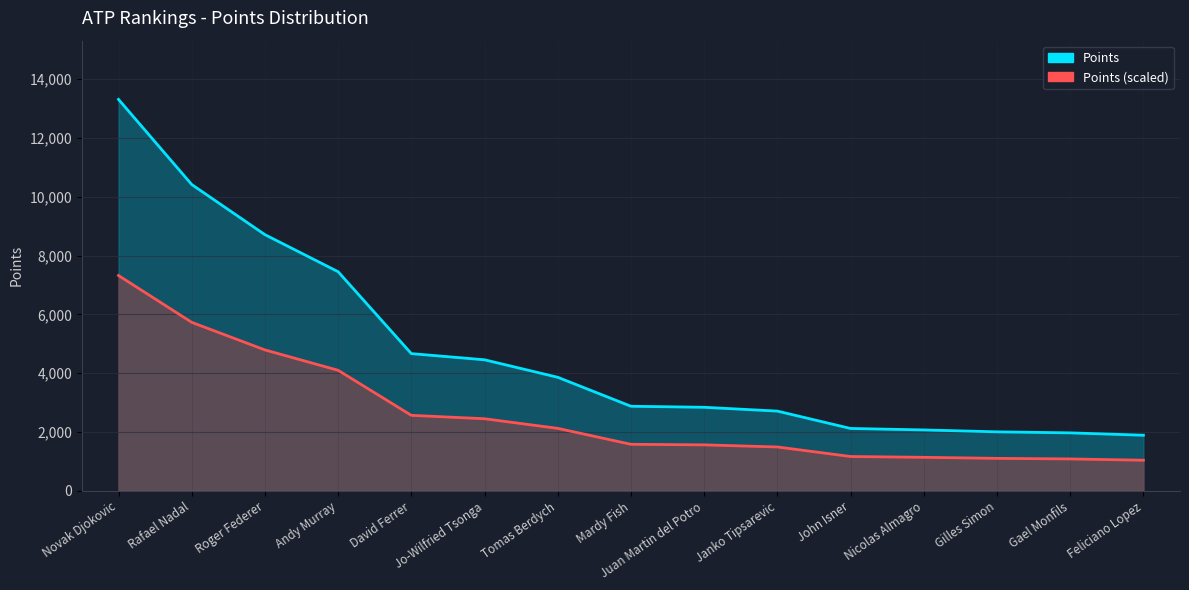

Where is the data nearest to the value 4180?

Andy Murray